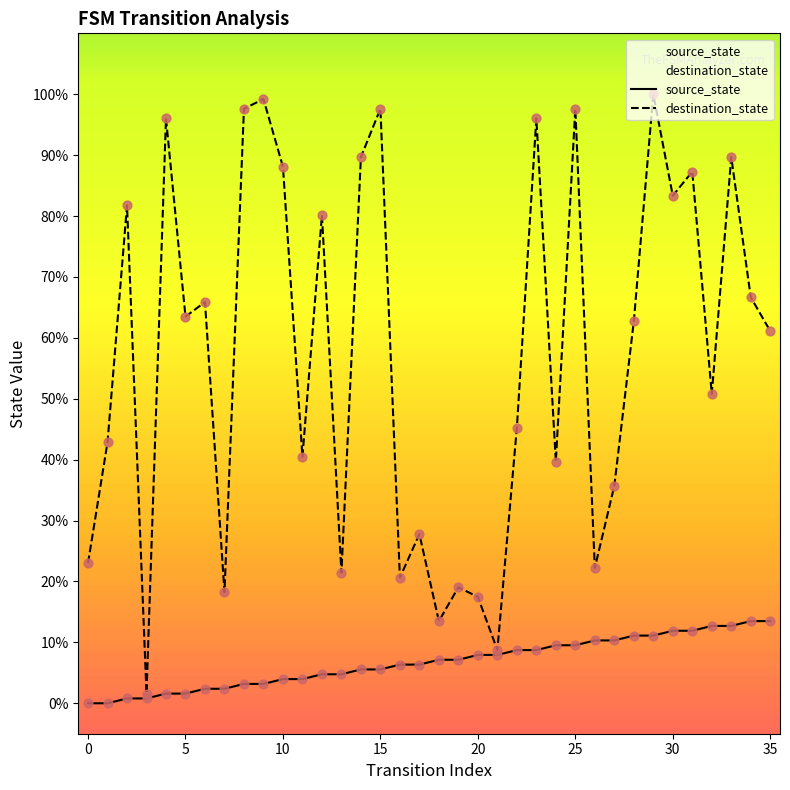

Which series reaches the minimum Y coordinate?

source_state